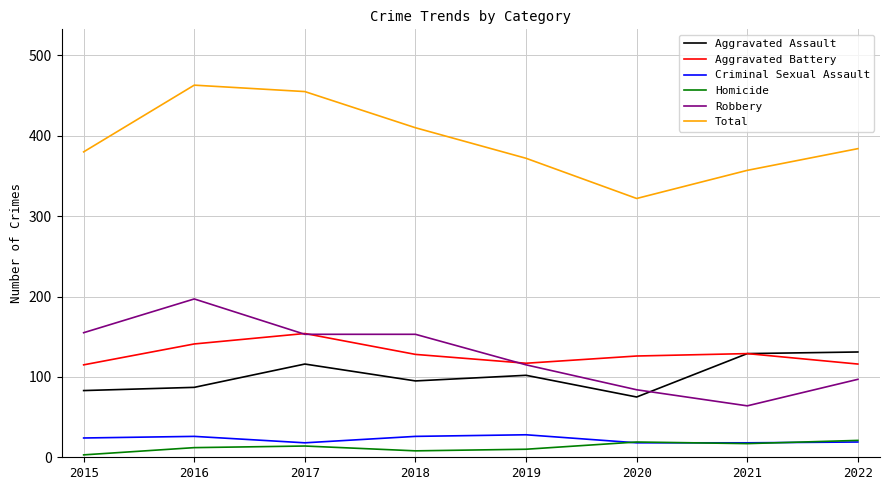

At which label does Aggravated Battery reach its peak?

2017